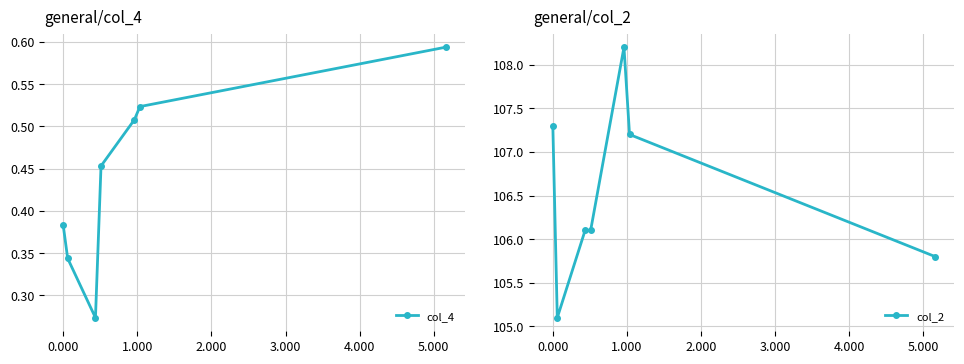

At how many categories does at least one series exceed 101?

7